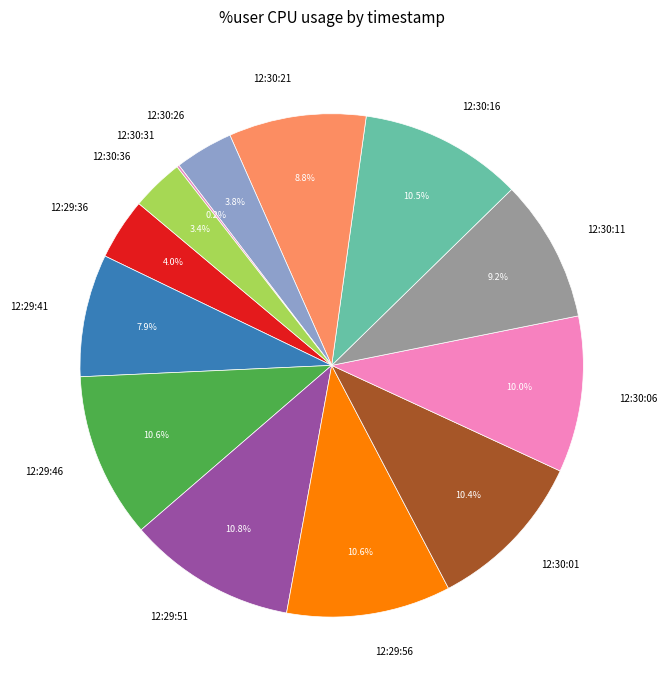

Do 12:30:16 and 12:30:21 together represent more than half of the pie?

No